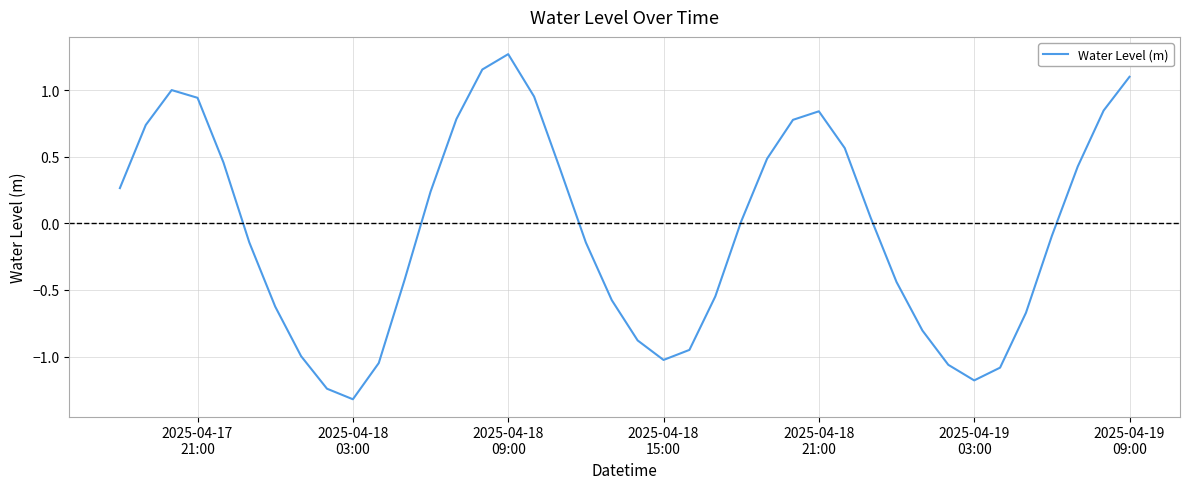

What is the smallest value displayed?

-1.3